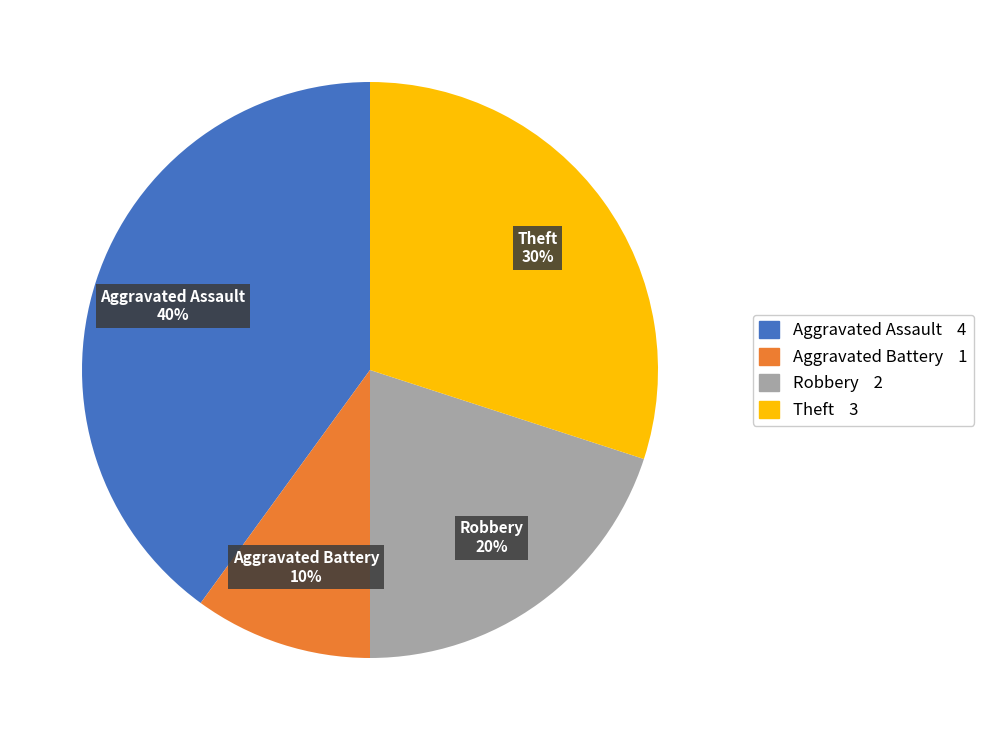

Do Robbery and Aggravated Assault together represent more than half of the pie?

Yes